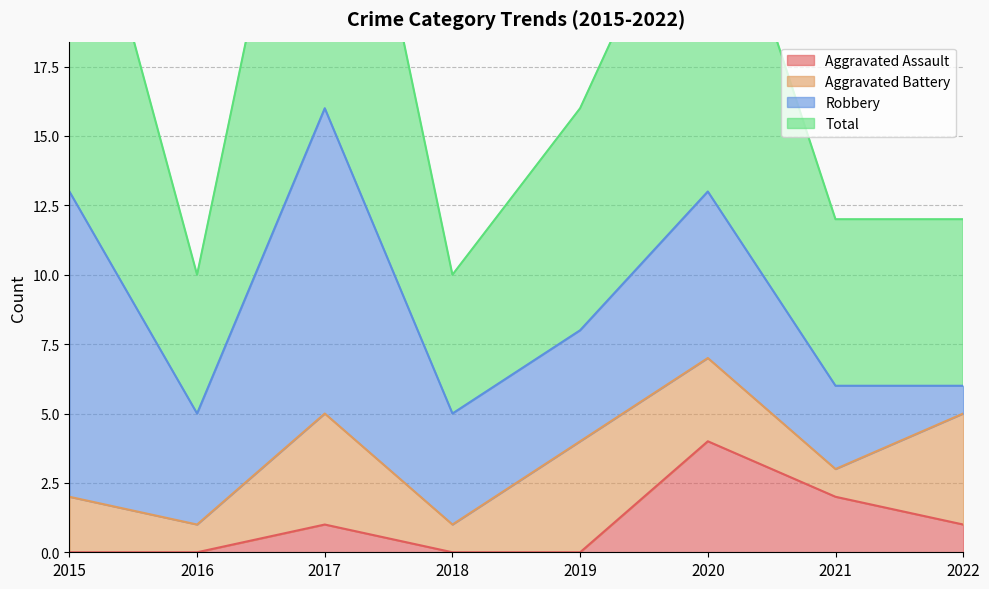

What is the difference between the Aggravated Assault values at 2020 and 2022?

3